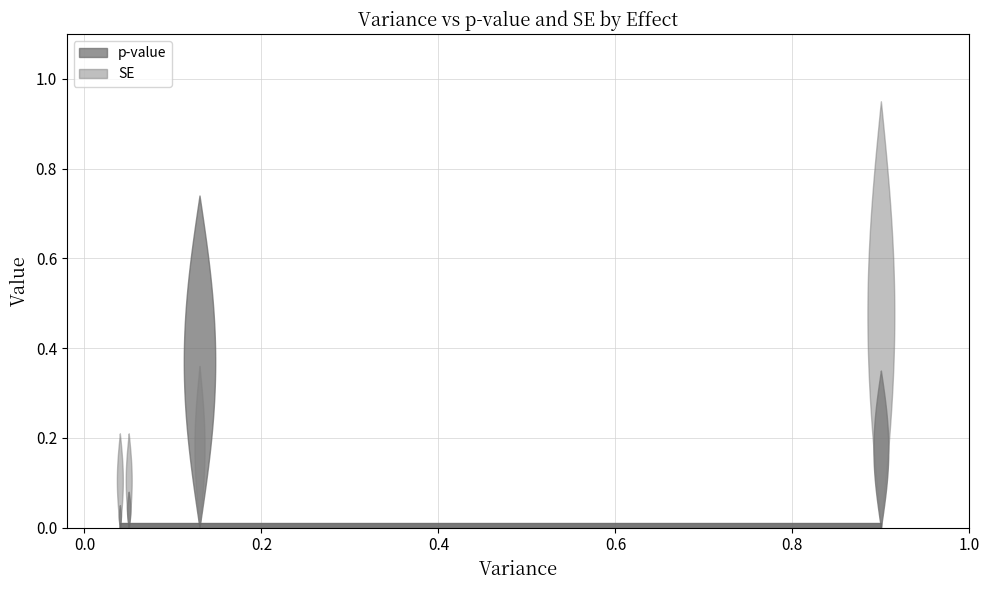

What is the value of the p-value point at the 1st from the left?

0.1